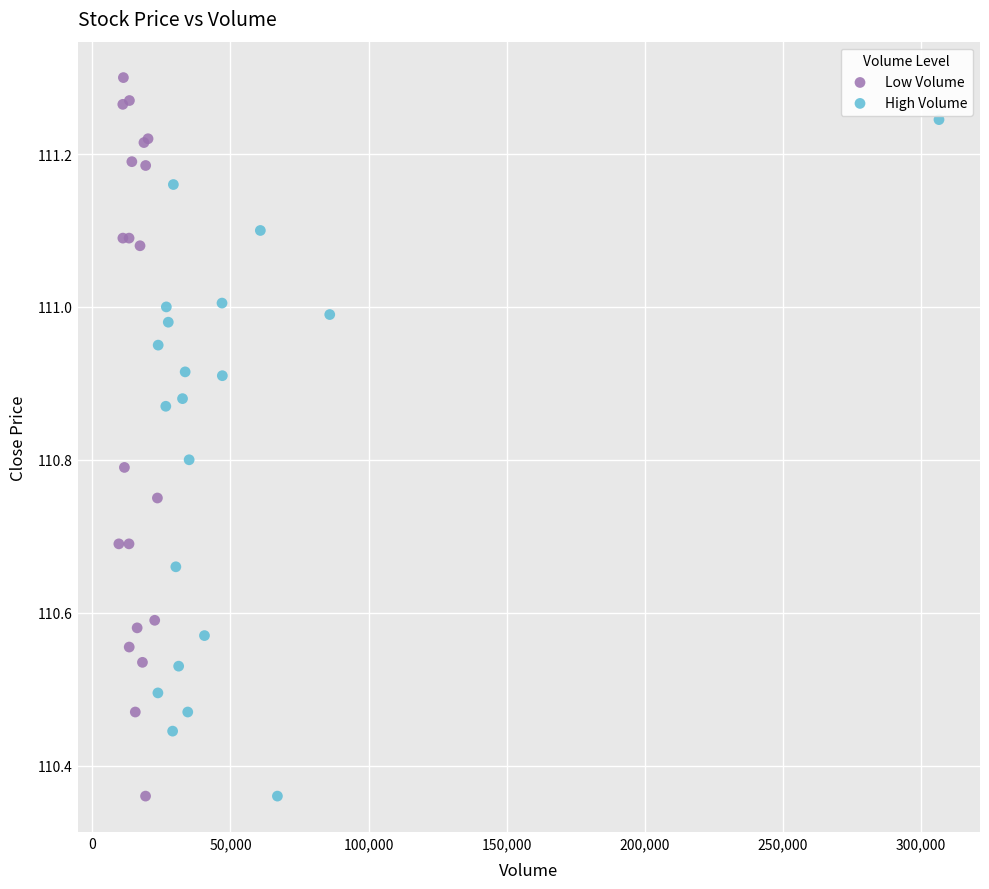

Which series has the widest spread of Y values?

Low Volume